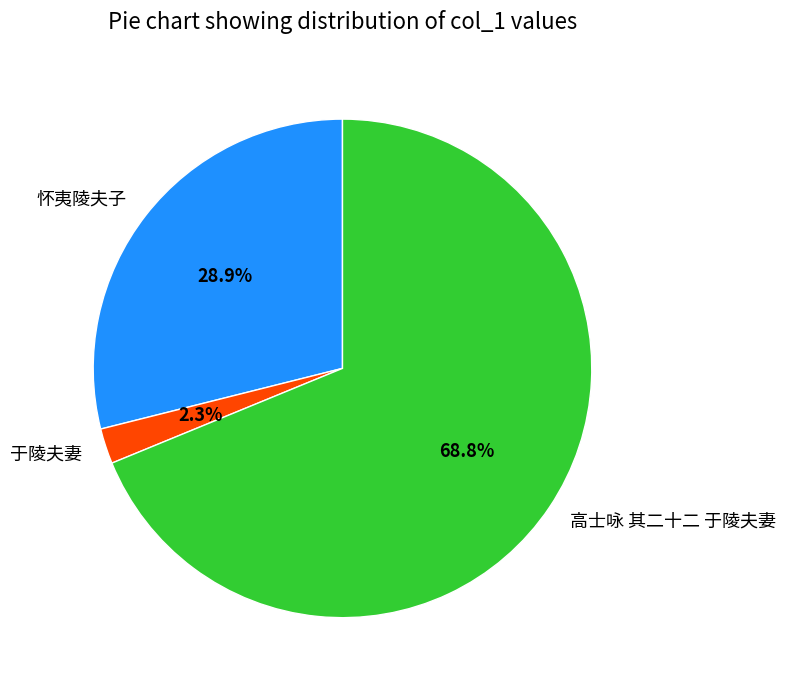

To the nearest percent, what is the combined percentage of 怀夷陵夫子 and 高士咏 其二十二 于陵夫妻?

98%